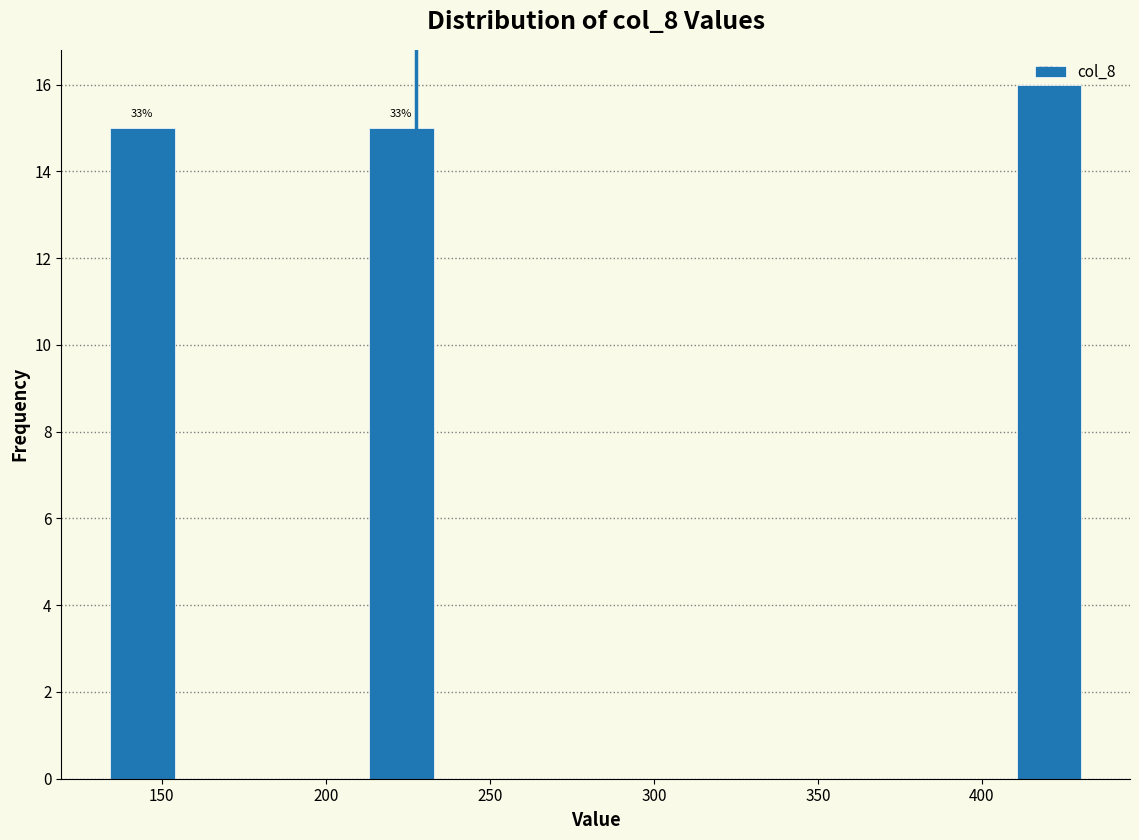

Read against the x-axis, roughly where is the centre of the tallest bar?

420